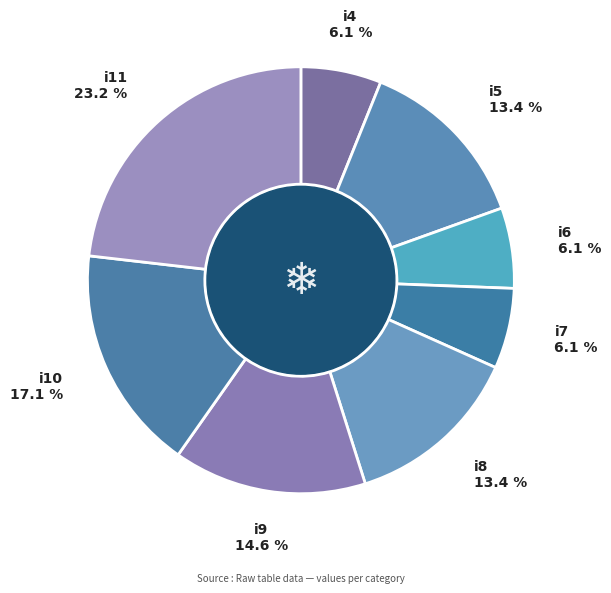

How many segments does this pie chart have?

8